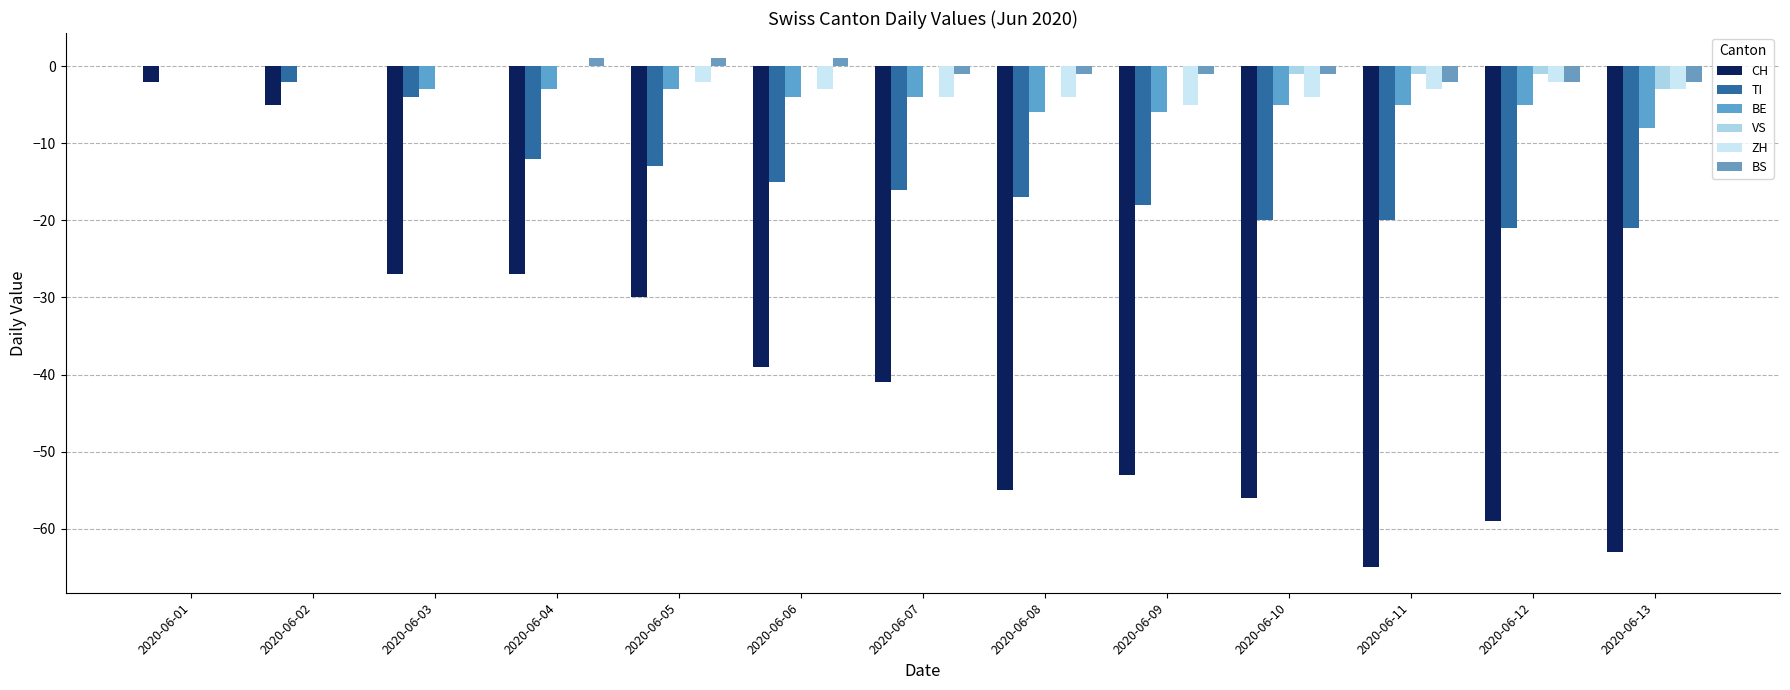

True or false: CH has a value of -65 at 2020-06-11.

True